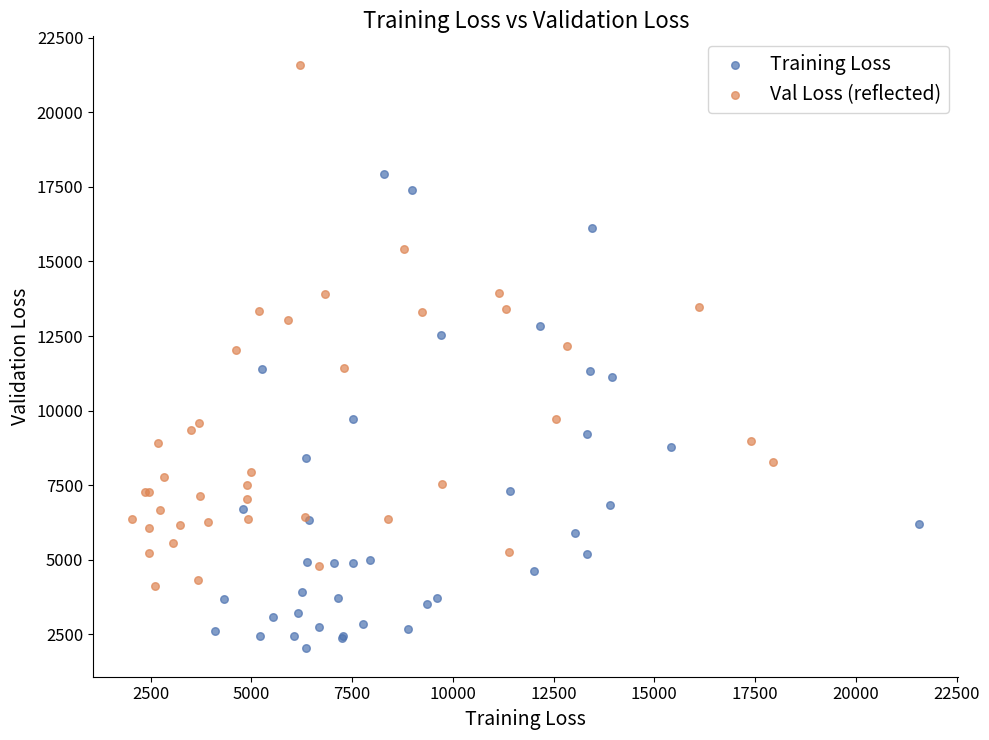

Which series contains the highest Y value?

Val Loss (reflected)